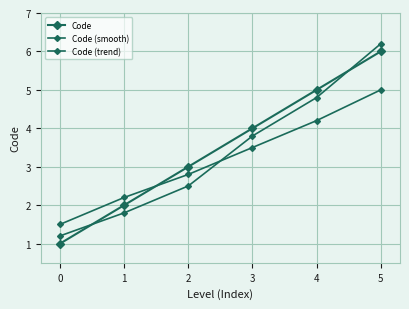

Which series ends up on top after the final intersection of Code (trend) and Code (smooth)?

Code (trend)